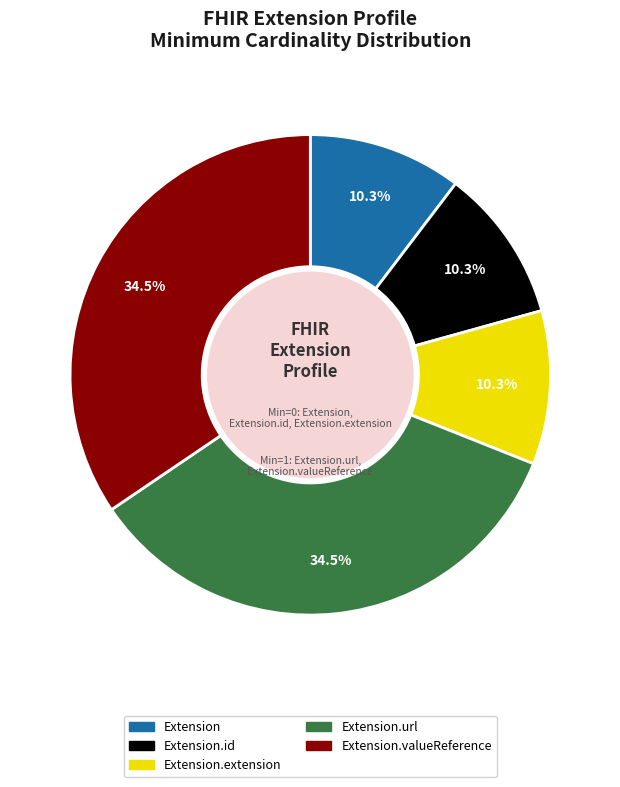

Is there any slice that represents more than half of the pie?

No